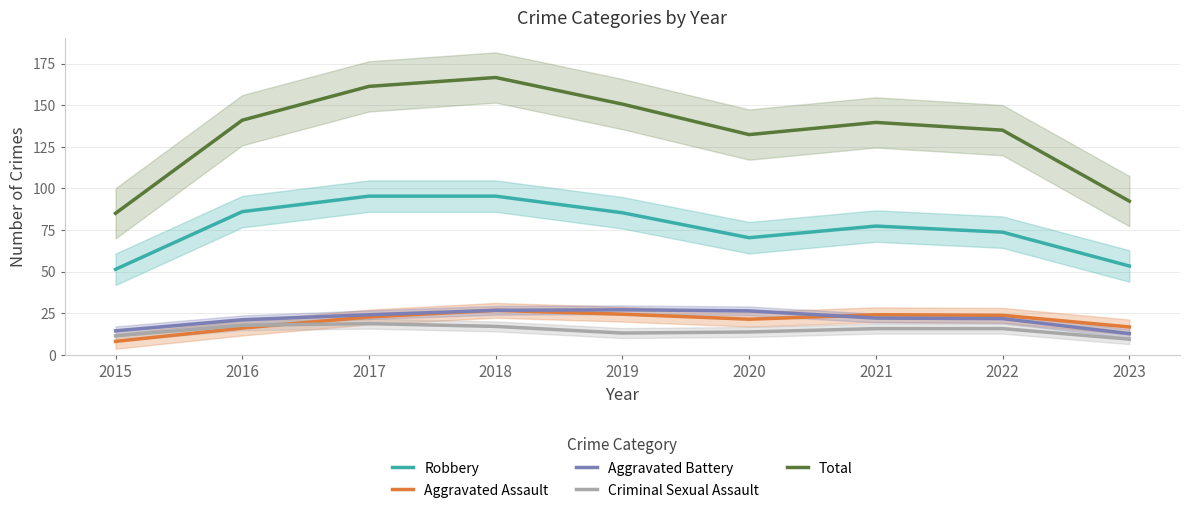

List the labels in order of Criminal Sexual Assault value, largest first.

2017, 2016, 2018, 2021, 2022, 2020, 2019, 2015, 2023